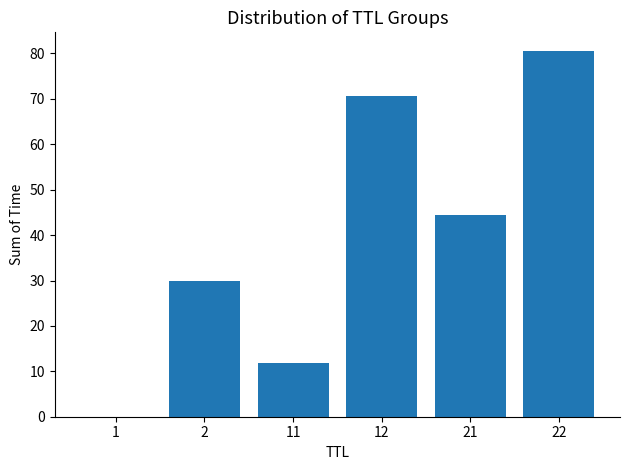

Count the number of categories in the chart.

6